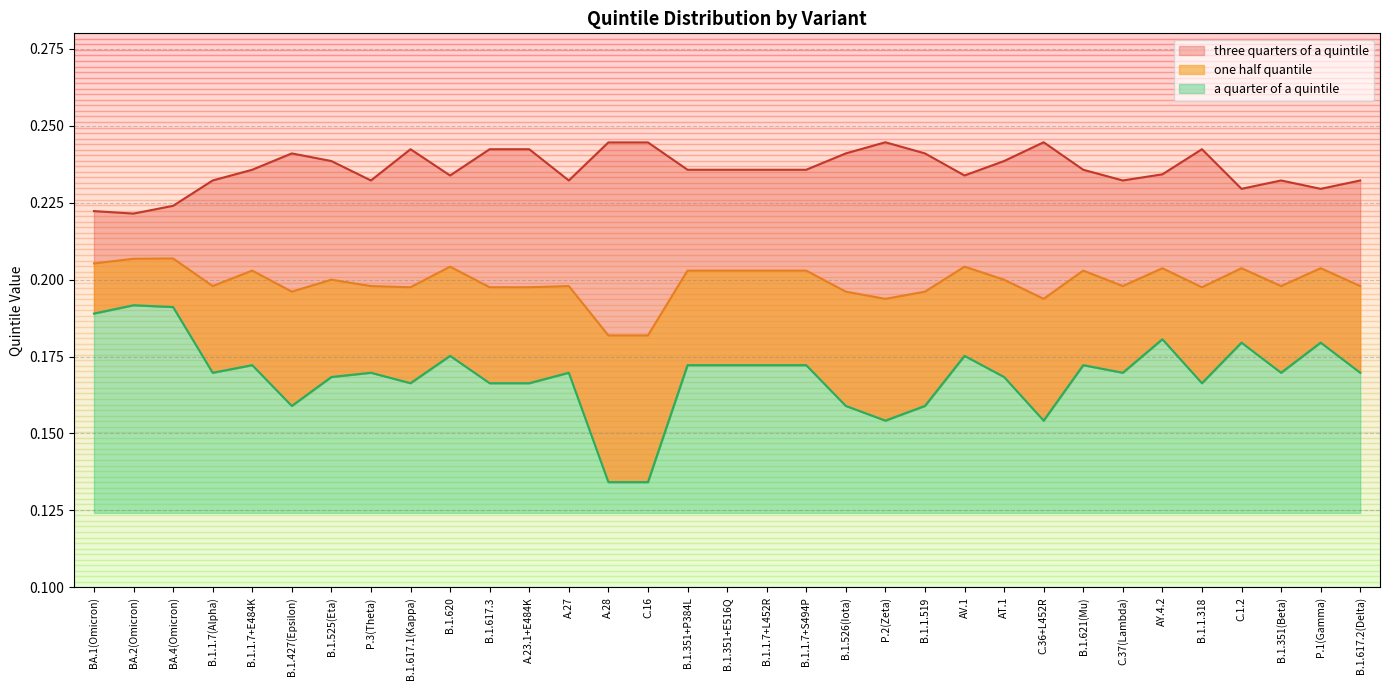

List the series in order of their overall mean, lowest first.

a quarter of a quintile, one half quantile, three quarters of a quintile